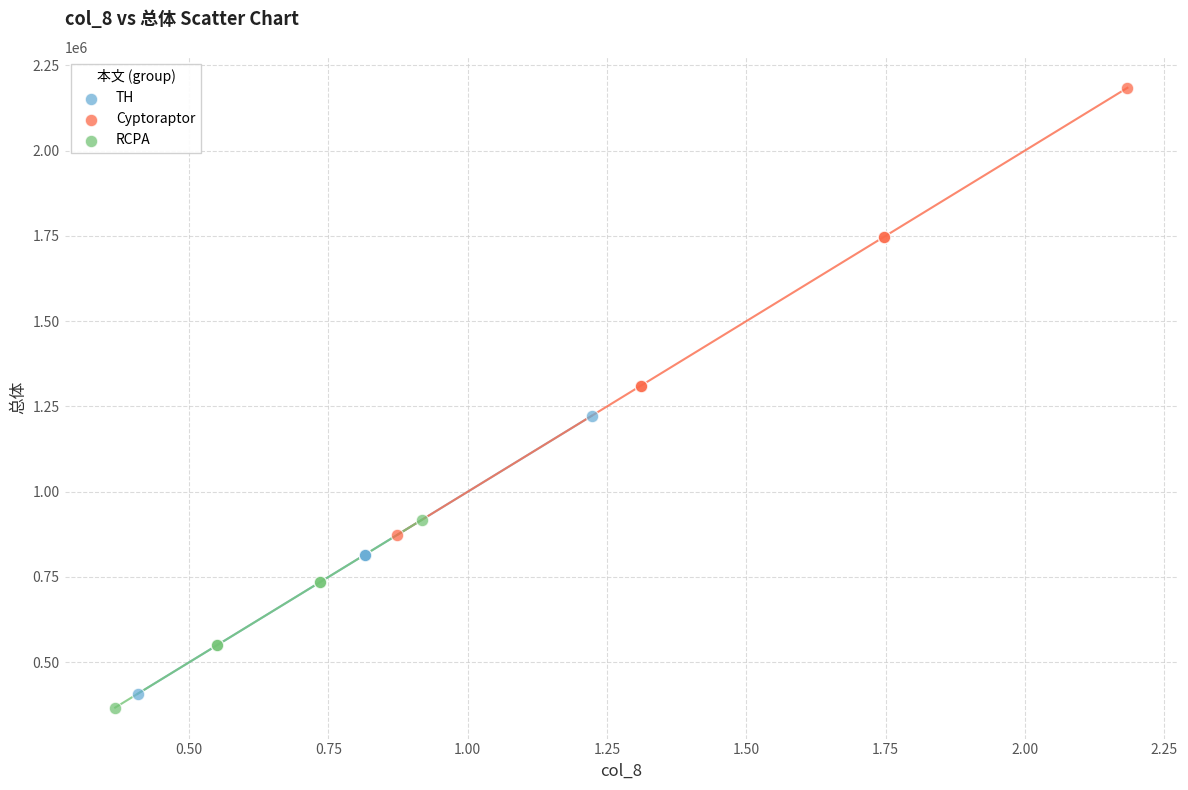

Which series has the largest Y range (max minus min)?

Cyptoraptor